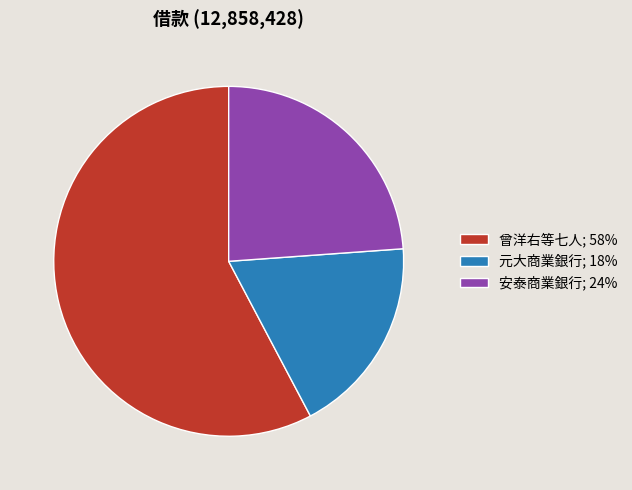

Do 元大商業銀行; 18% and 曾洋右等七人; 58% together represent more than half of the pie?

Yes